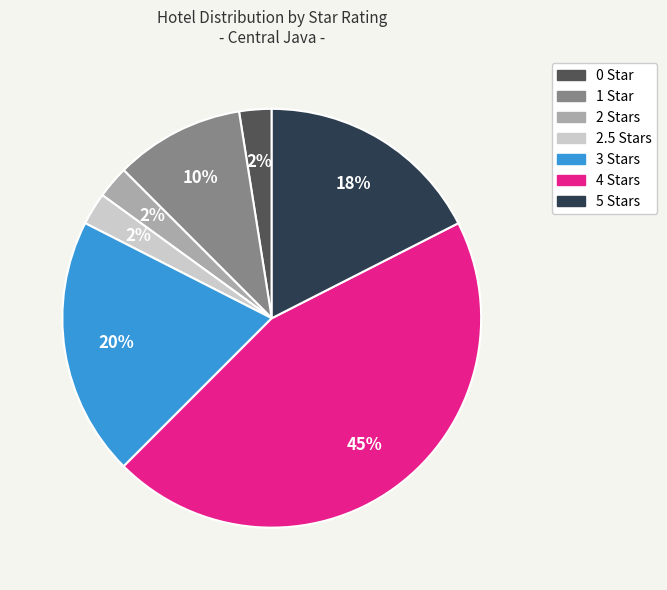

Is there any slice that represents more than half of the pie?

No